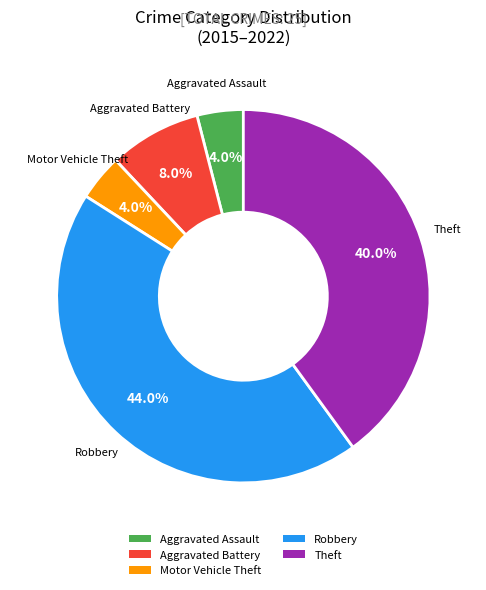

Is Aggravated Assault the majority of the pie?

No